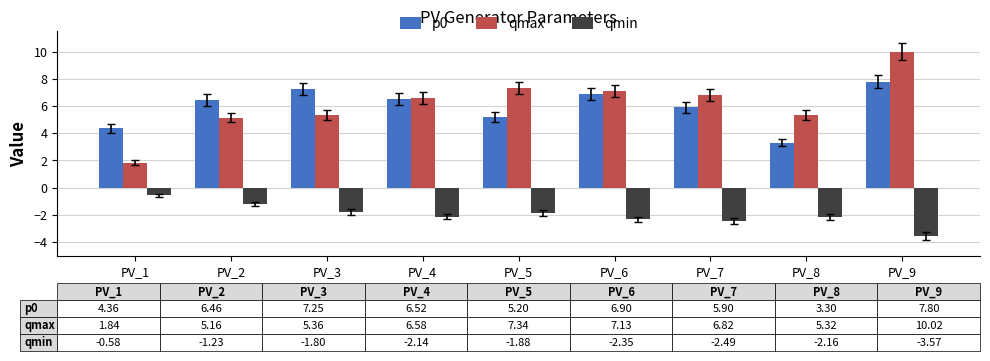

Count the number of categories in the chart.

9